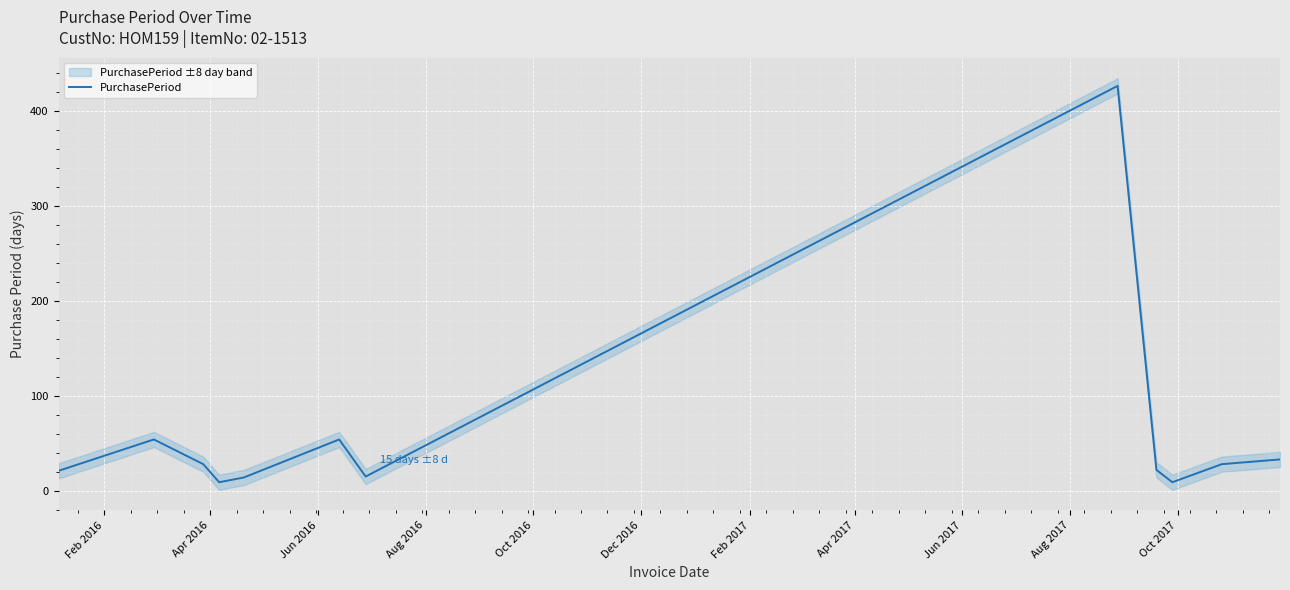

The chart shows a value of 14 at Feb 2016. True or false?

False